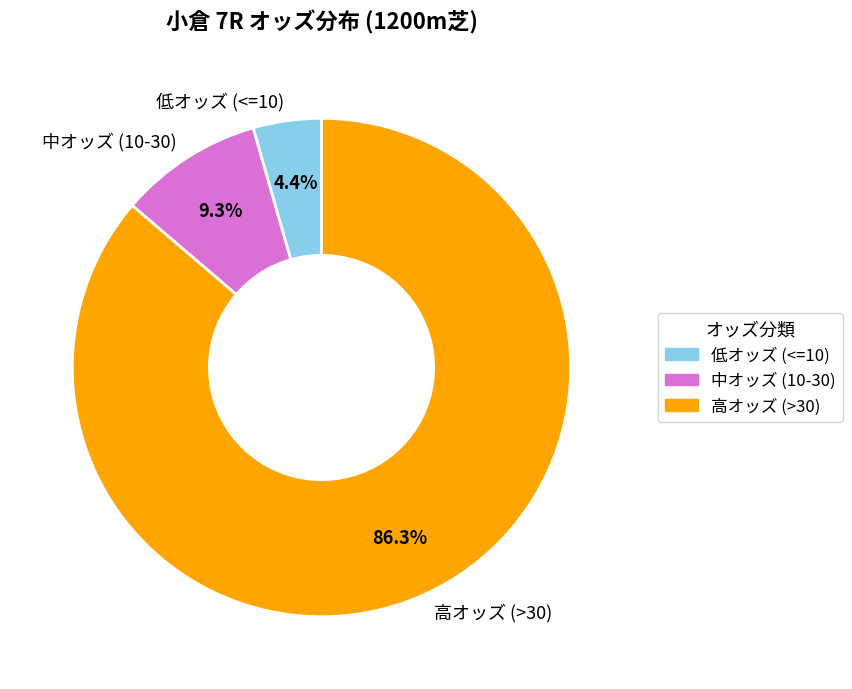

To the nearest percent, what is the average slice percentage?

33%